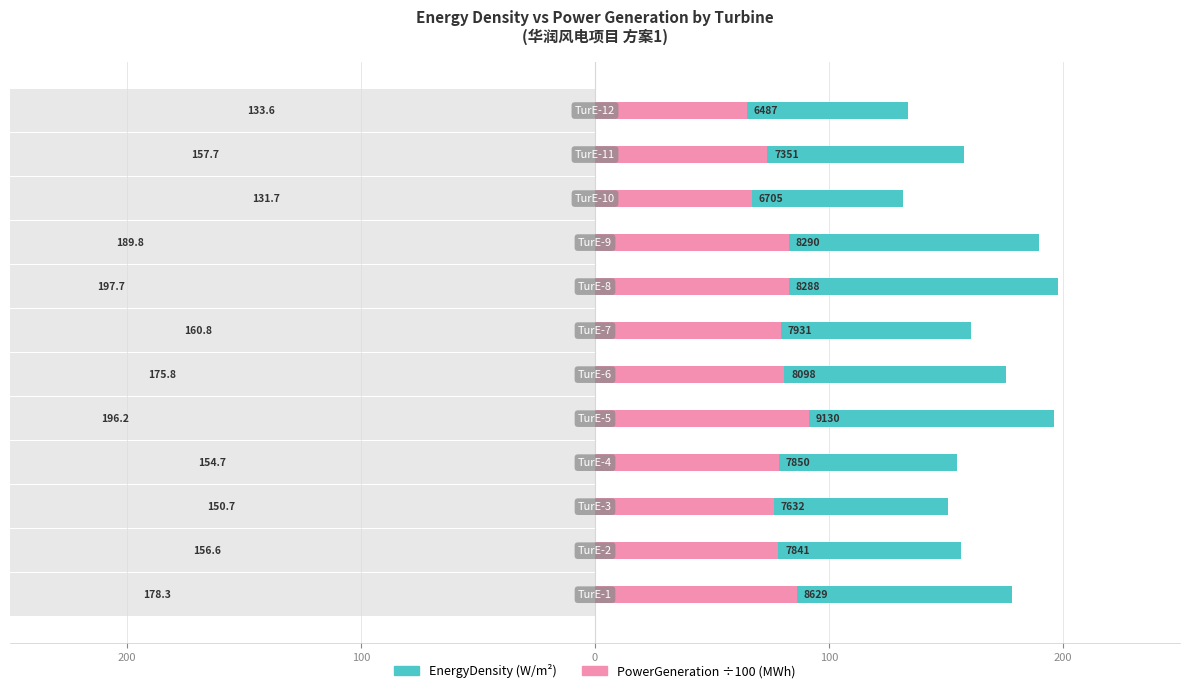

How many distinct data groups are displayed?

2